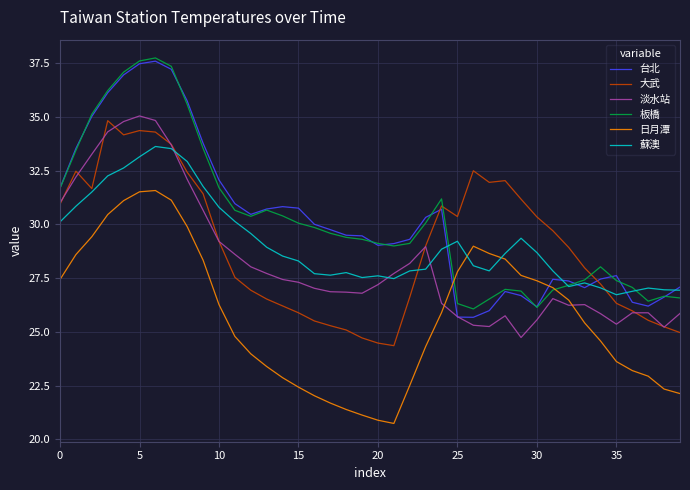

What is the lowest value of the 蘇澳 series?

26.7